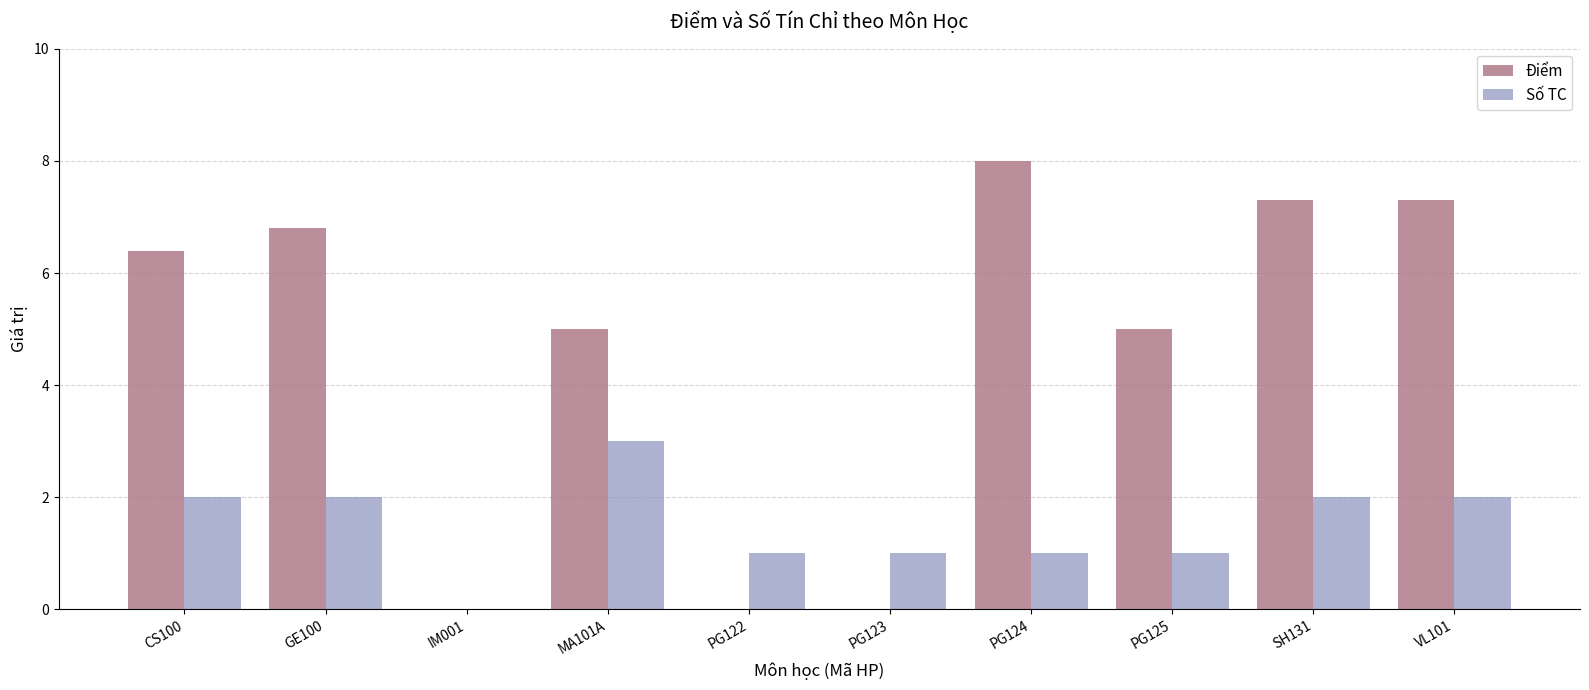

At which label does Điểm first exceed 6?

CS100